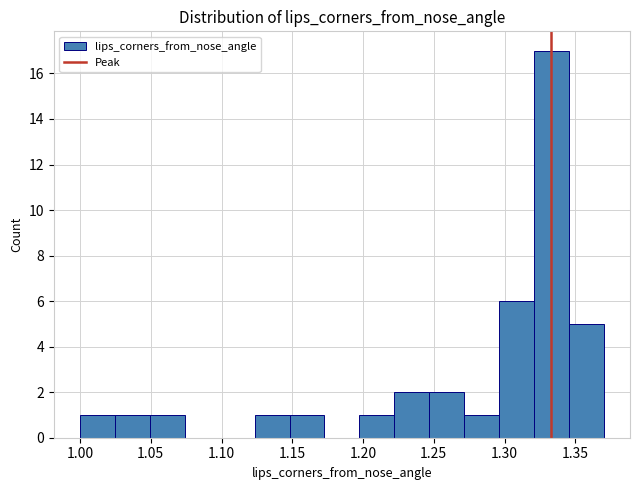

What is the height of the bar covering 1.050 to 1.075 on the x-axis? Neither the bar edges nor the heights are printed on the chart, so give them approximately, as read against the axes.

1